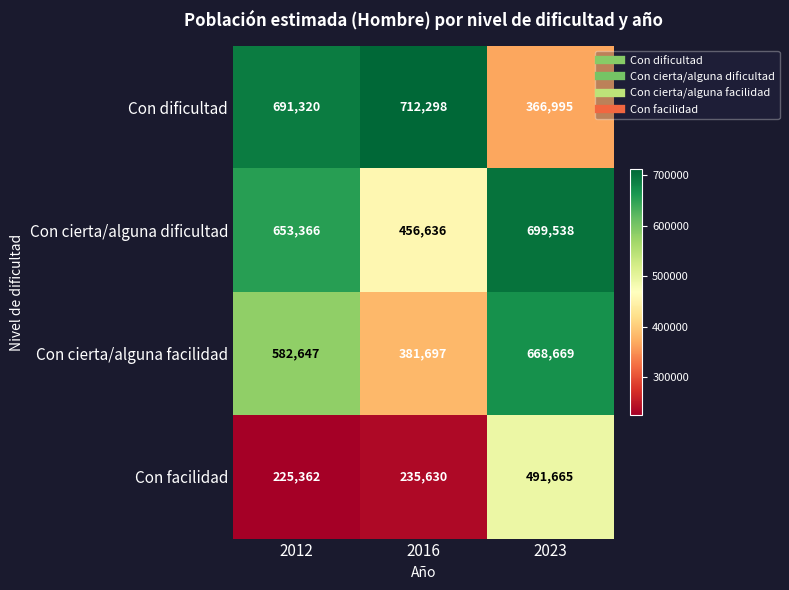

What is the sum of the Con cierta/alguna facilidad values at 2023 and 2012?

1251316